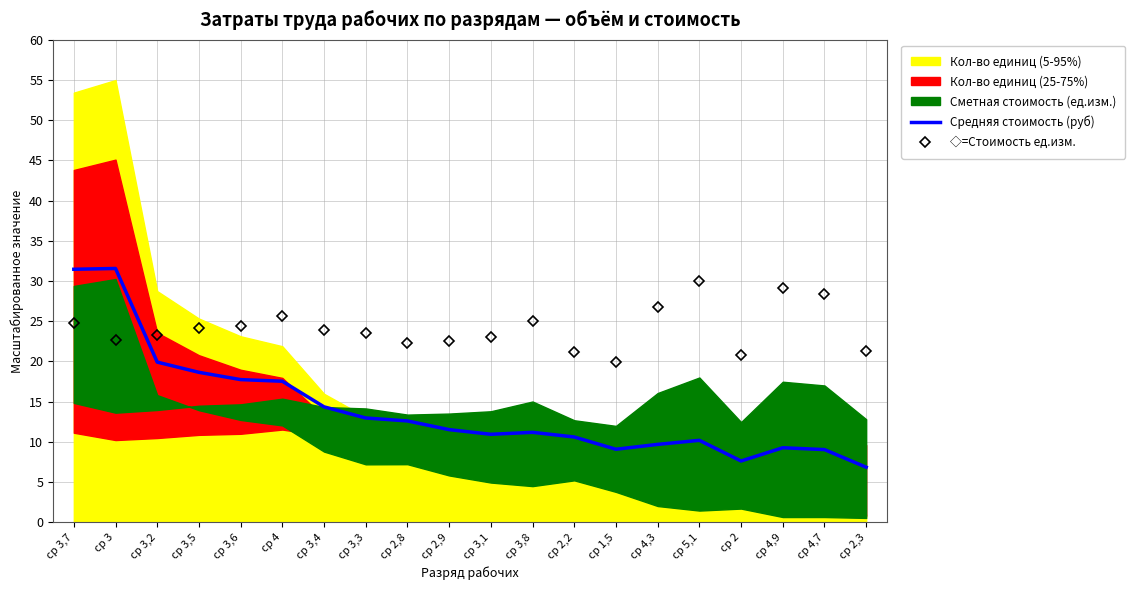

Between ср 4,7 and ср 2,9, which is larger?

ср 2,9